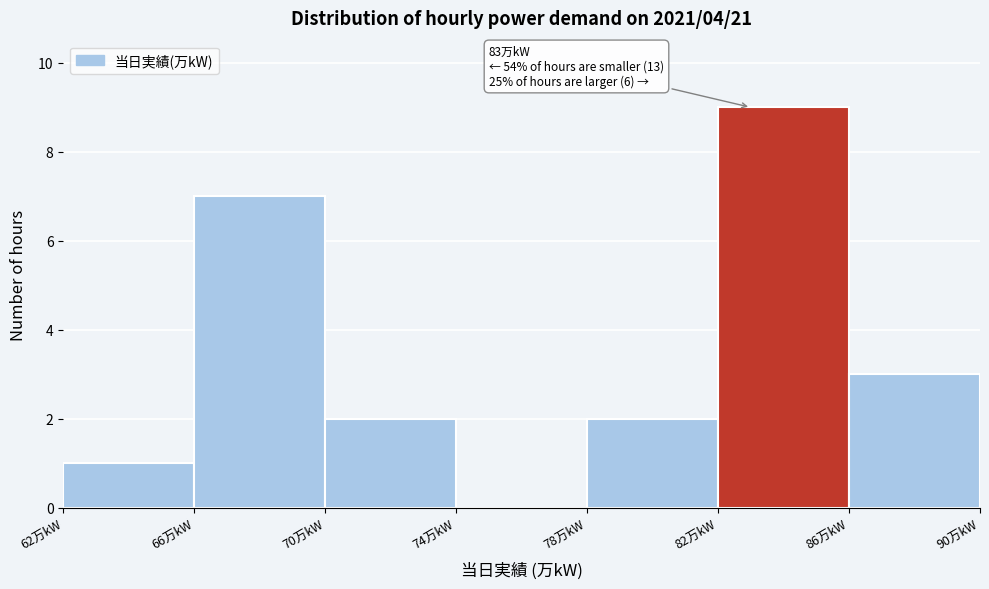

Which range on the x-axis has the tallest bar?

82 to 86